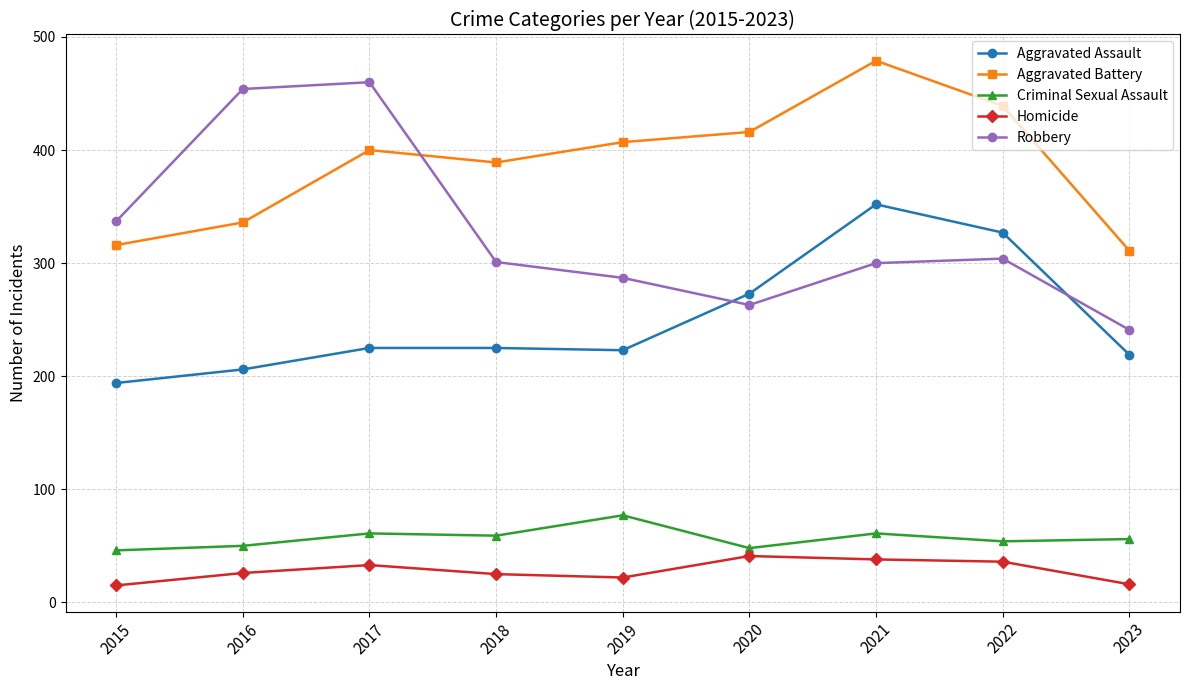

List the series in order of their peak value, lowest first.

Homicide, Criminal Sexual Assault, Aggravated Assault, Robbery, Aggravated Battery